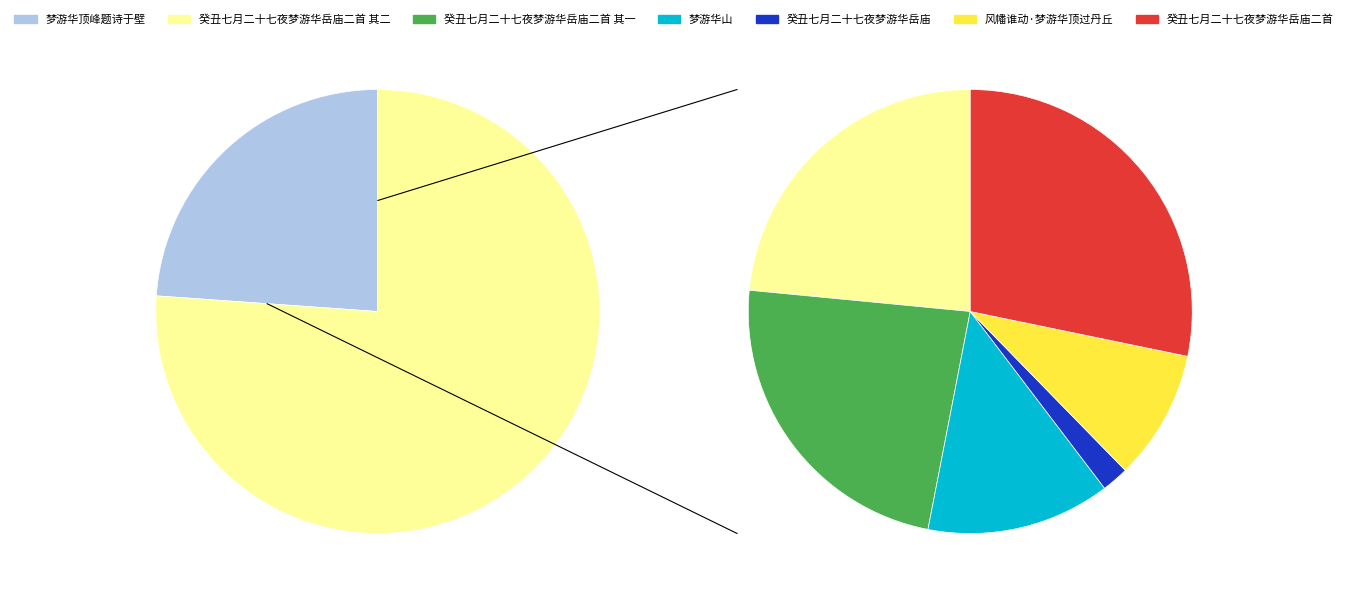

Is there any slice that represents more than half of the pie?

No